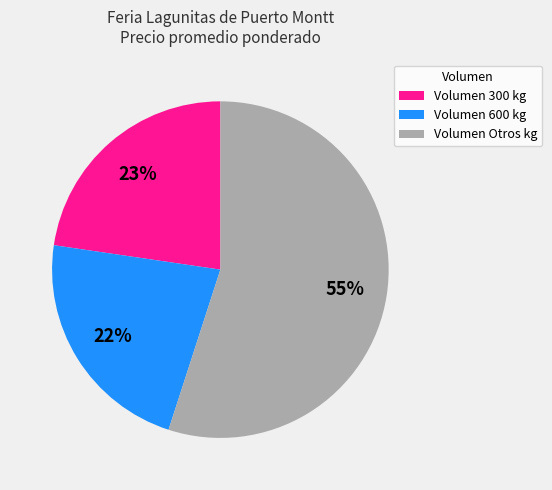

Between Volumen Otros kg and Volumen 600 kg, which is larger?

Volumen Otros kg